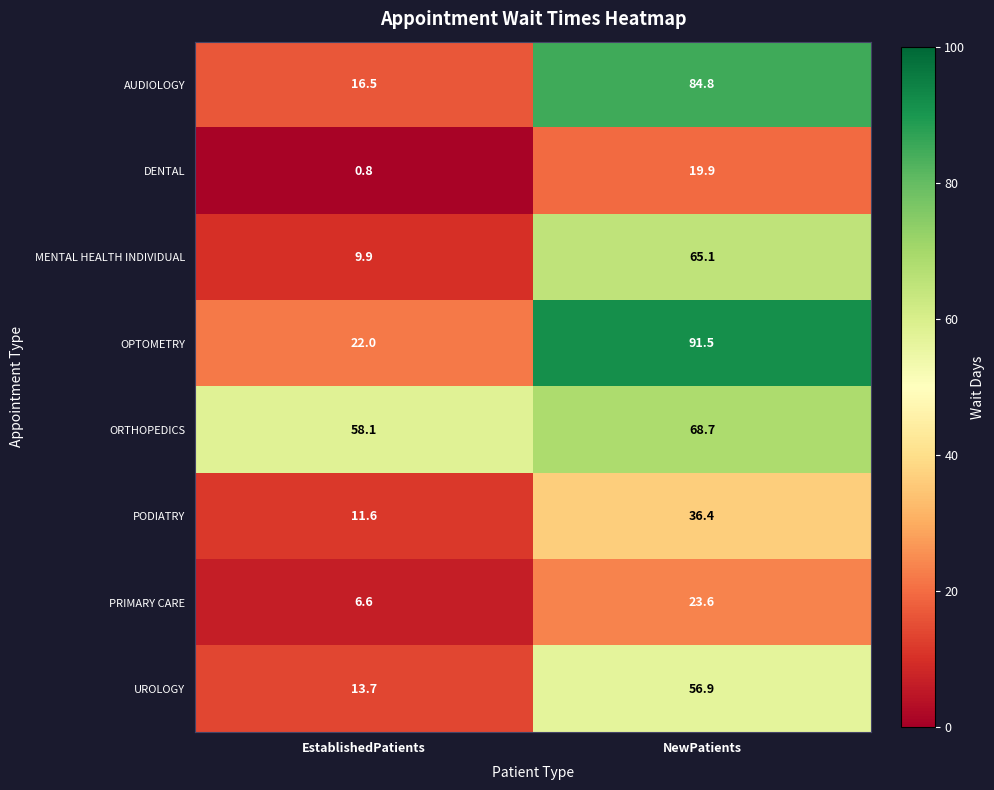

What is the approximate value of AUDIOLOGY at NewPatients?

84.8